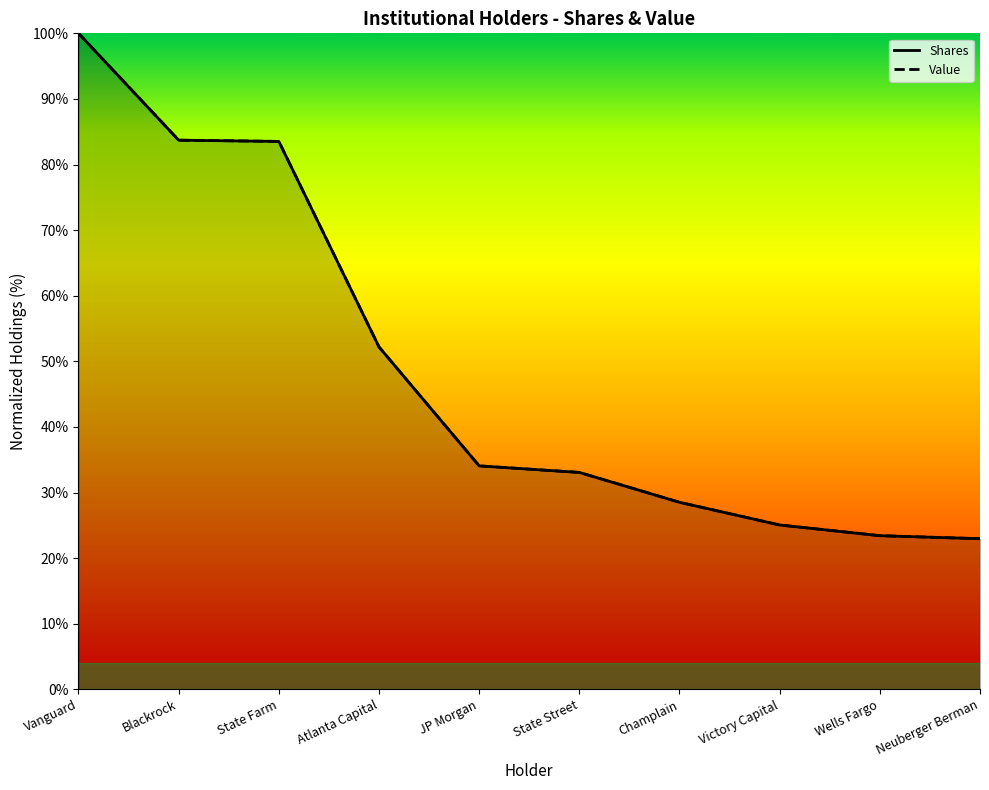

List the series in order of their overall mean, highest first.

Shares, Value